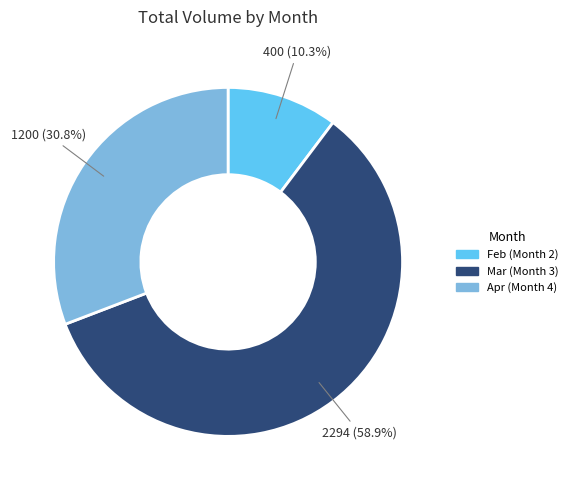

How many segments does this pie chart have?

3